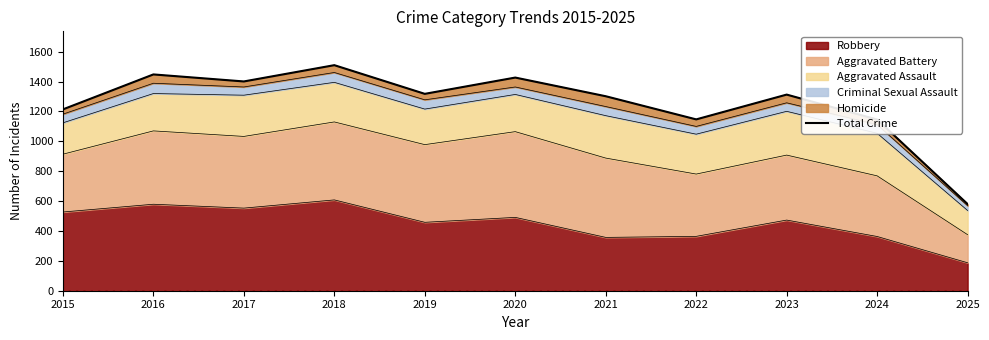

Between 2020 and 2015, which is larger?

2020